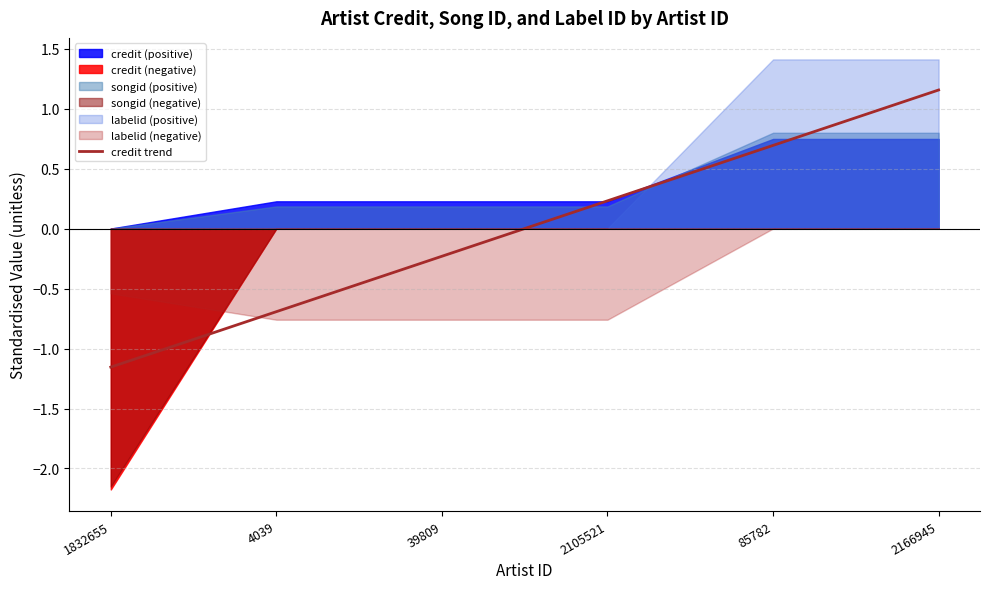

True or false: the data has more than 0 interior local peaks.

False